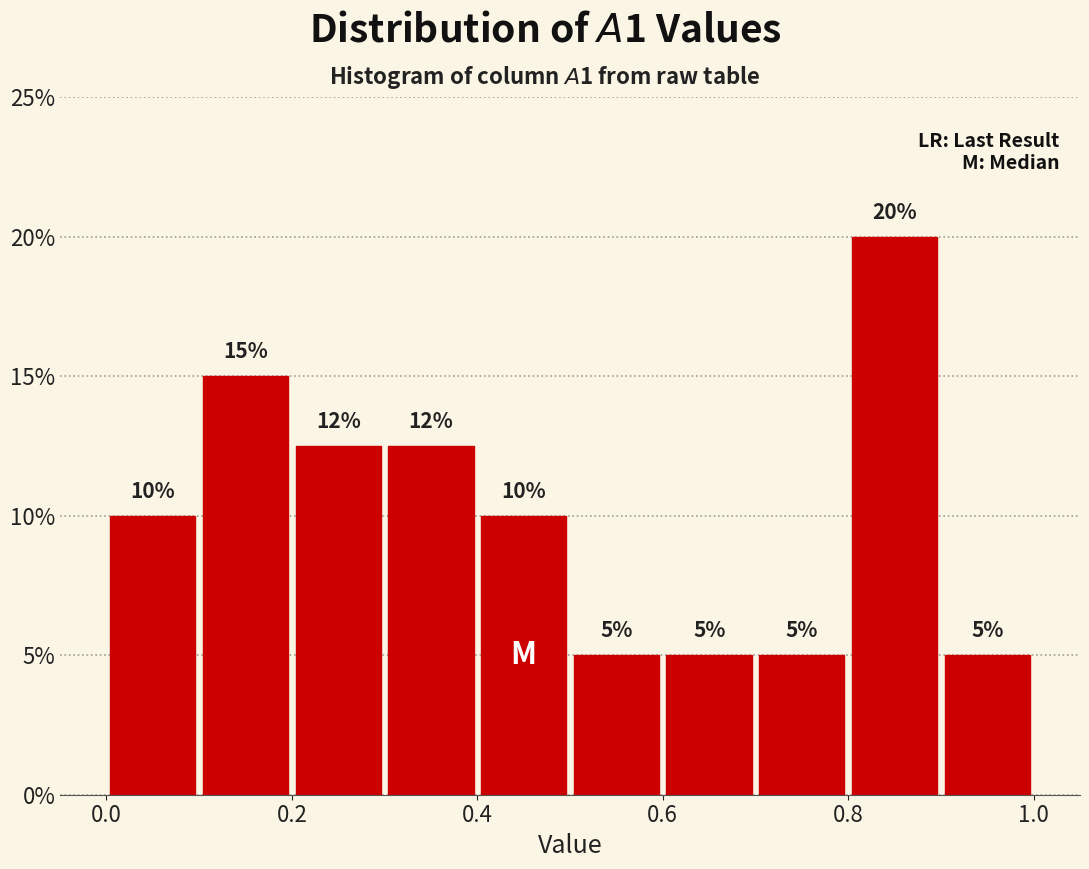

Which range on the x-axis has the tallest bar?

0.8 to 0.9